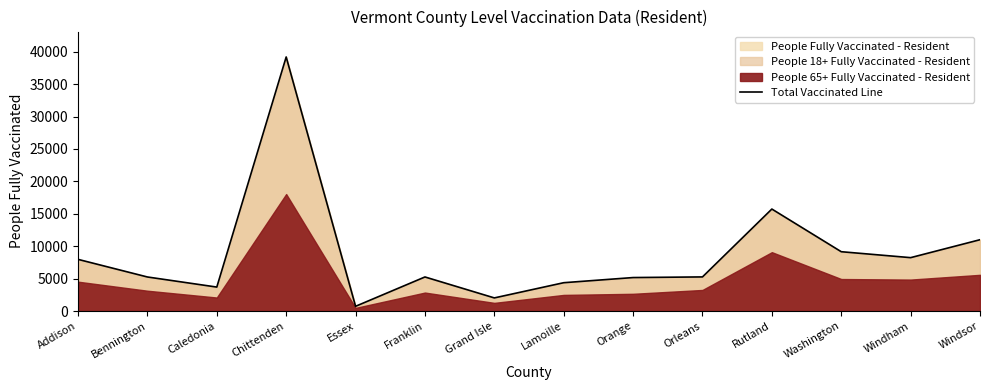

Which category has the lowest value across all series?

Essex